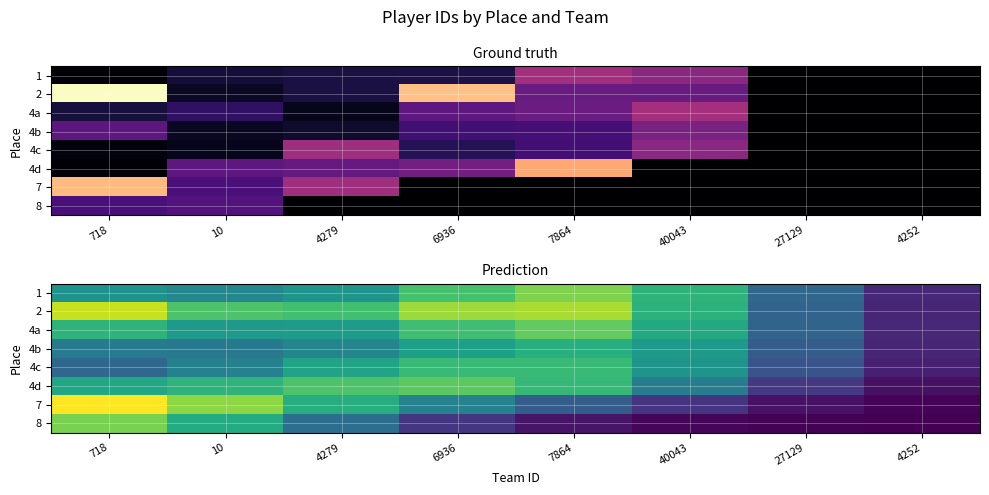

Rank the series by their maximum value, from lowest to highest.

4b, 4c, 4d, 4a, 8, 1, 2, 7